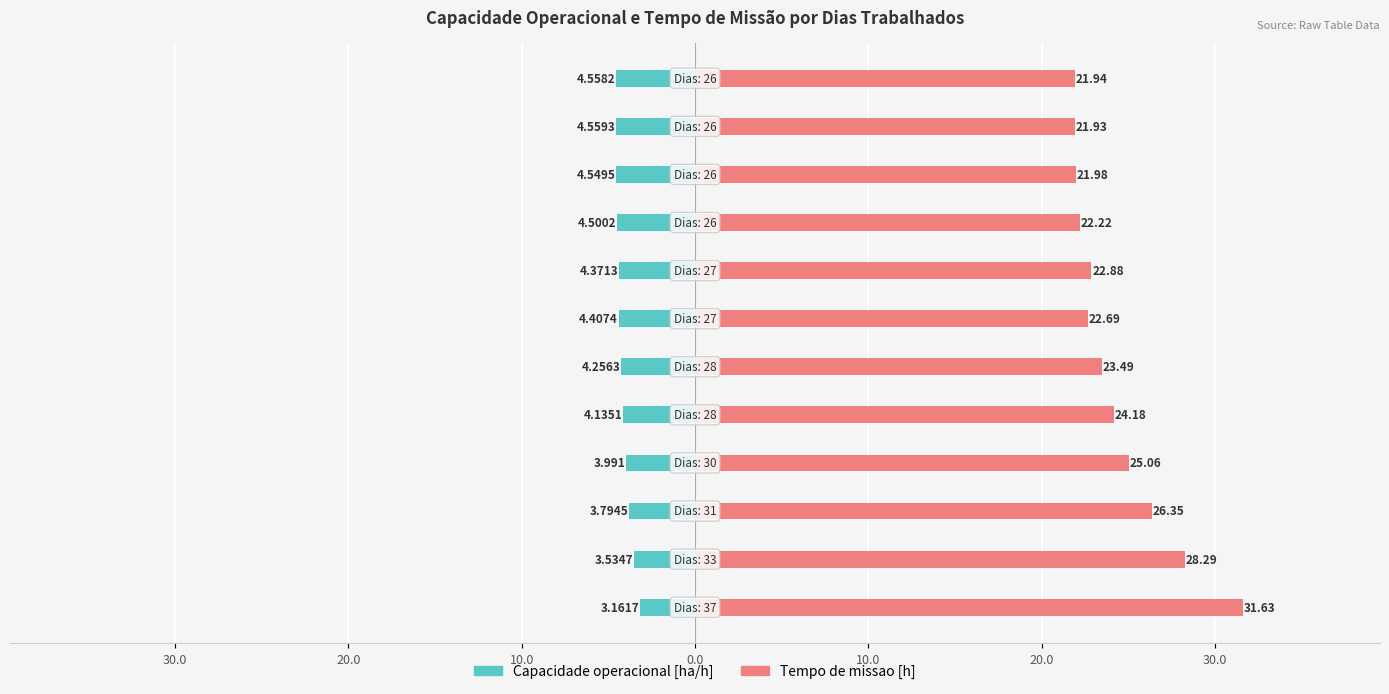

Count the number of data series in this chart.

2